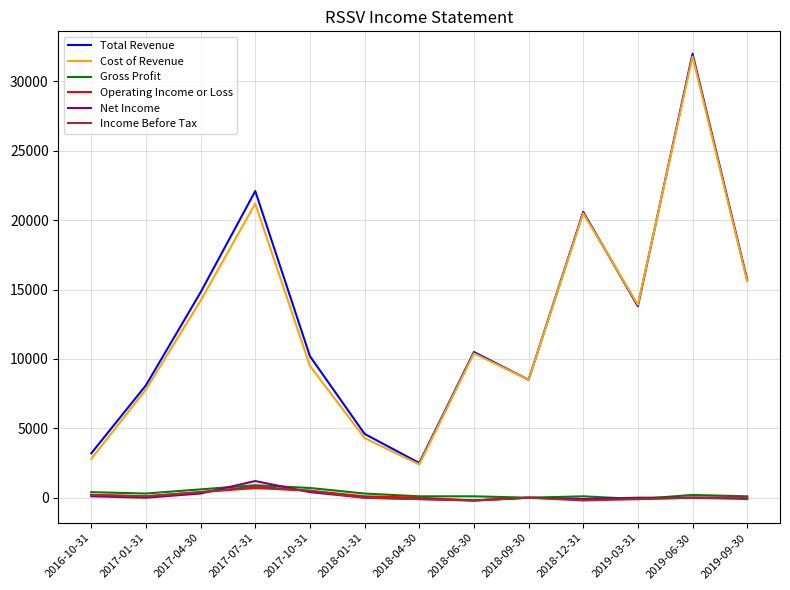

Where is Cost of Revenue nearest to the value 17100?

2019-09-30